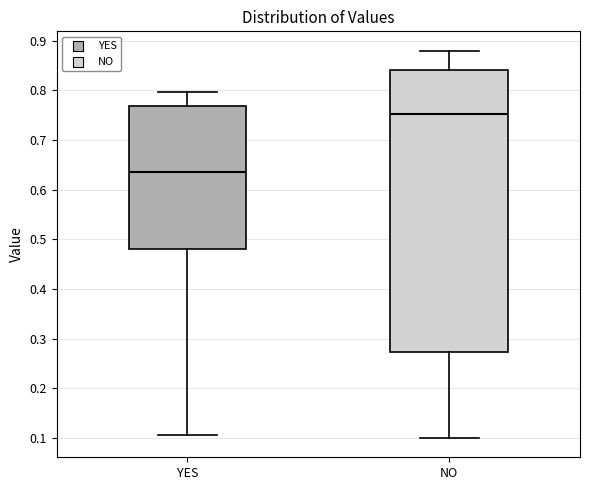

Reading left to right, transcribe this box plot: for each box, give where its median line is, the range the box spans, and where its two whiskers end, as read against the y-axis. The values are not printed on the chart, so give them approximately, as read against the axis.

YES: median 0.64, box 0.48 to 0.77, whiskers 0.11 to 0.80
NO: median 0.75, box 0.27 to 0.84, whiskers 0.10 to 0.88